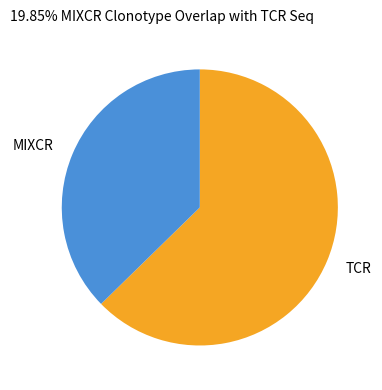

What is the largest slice in the pie chart?

TCR